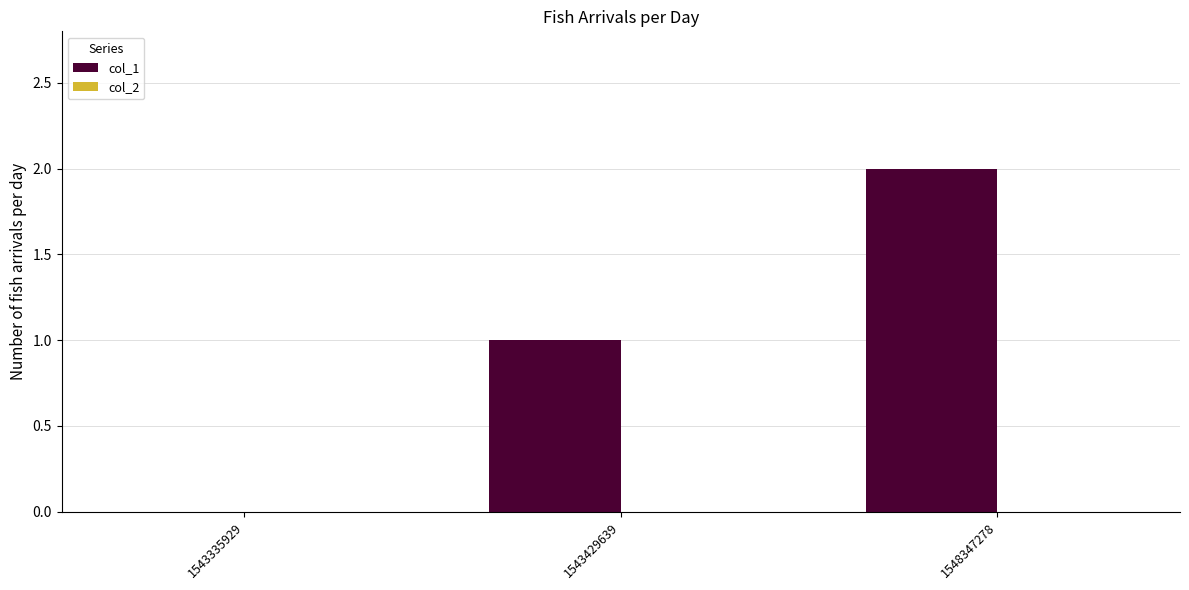

Between 1543429639 and 1548347278, which is larger?

1548347278